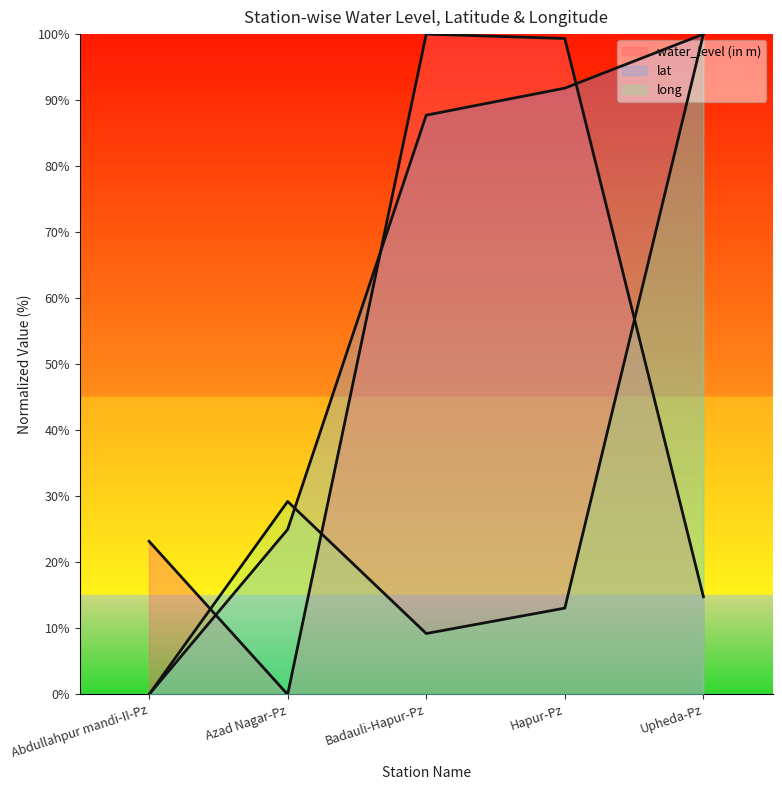

Rank the series at Azad Nagar-Pz from highest to lowest value.

long, lat, water_level (in m)